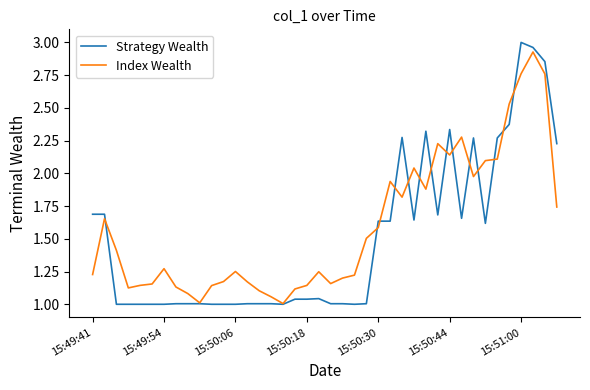

Rank the series by their maximum value, from highest to lowest.

Strategy Wealth, Index Wealth